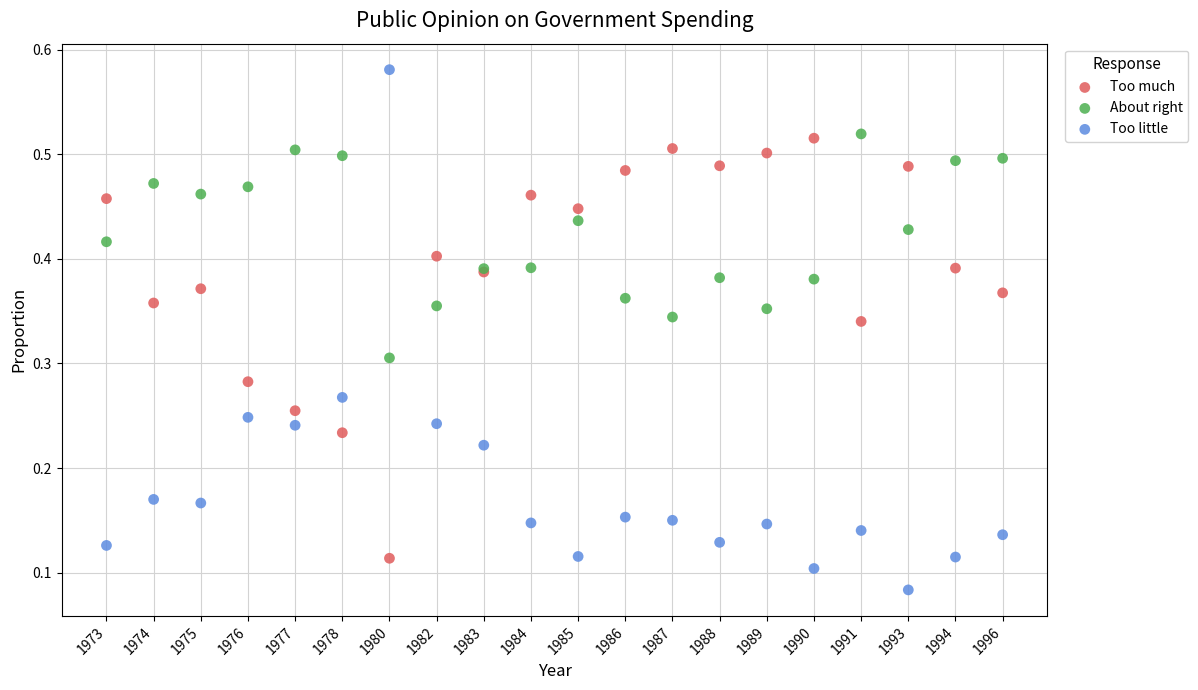

Which series has the widest spread of Y values?

Too little